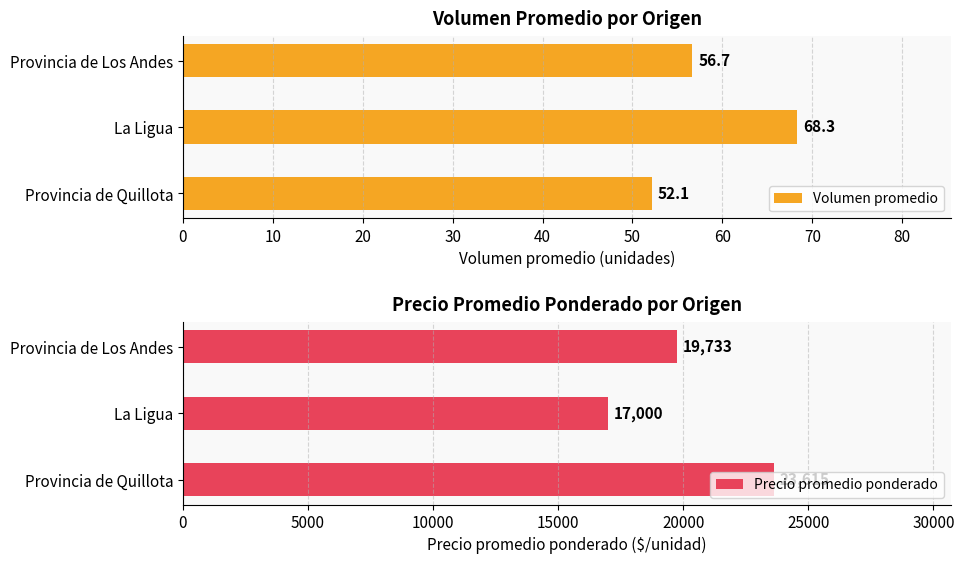

Rank the categories by Volumen promedio value from lowest to highest.

Provincia de Quillota, Provincia de Los Andes, La Ligua